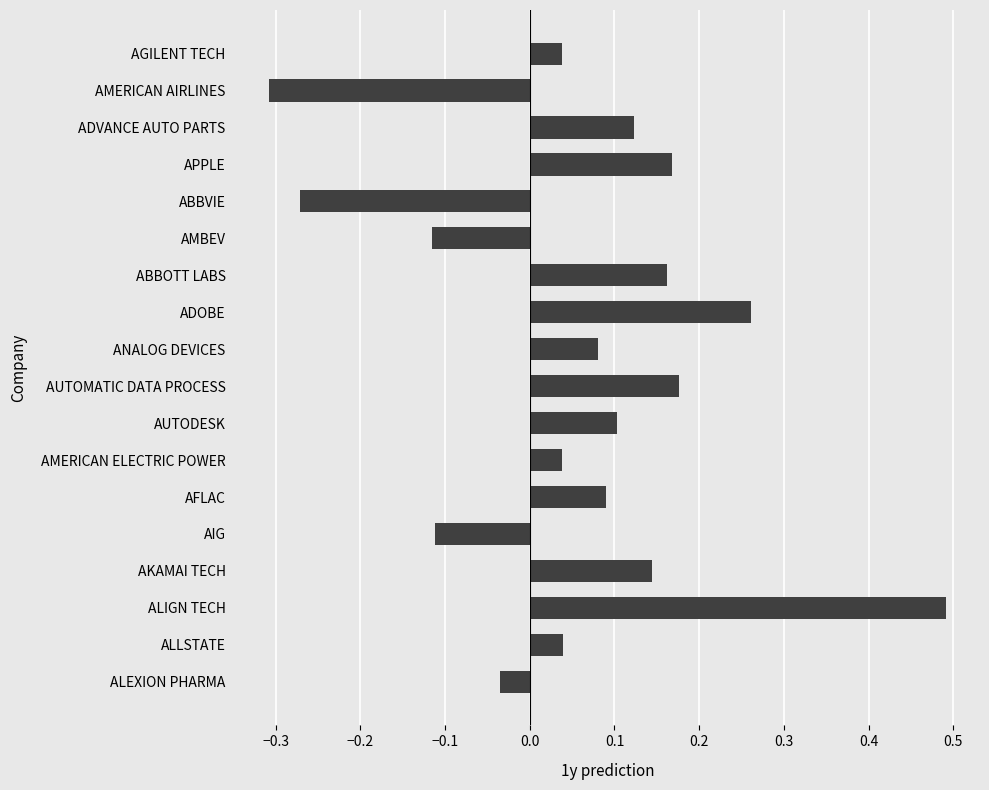

How many values are above zero?

13